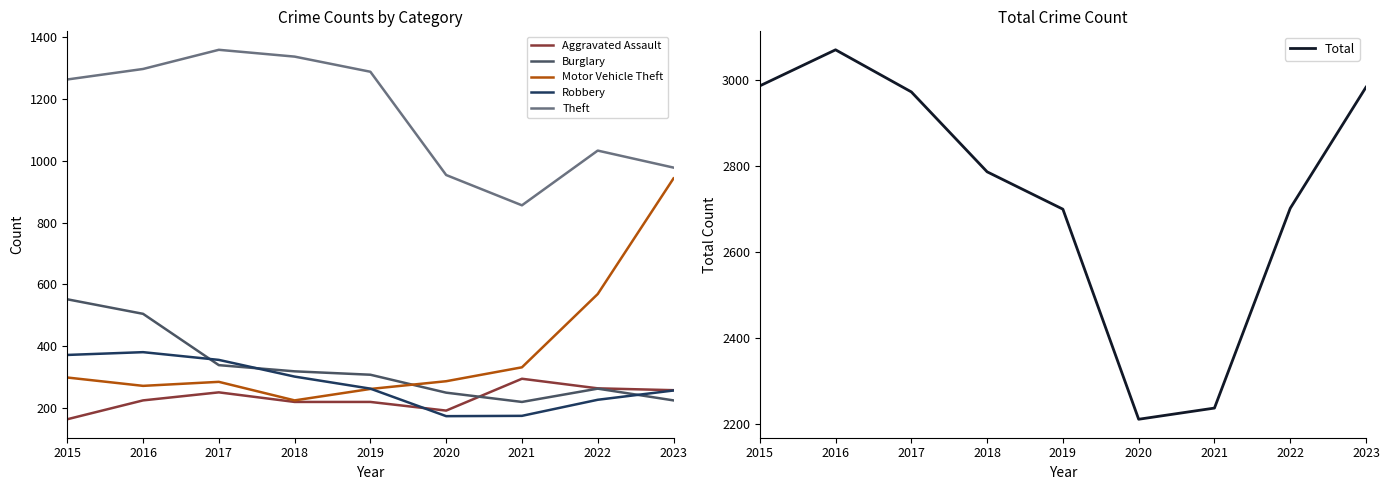

What is the sum of the Motor Vehicle Theft values at 2018 and 2019?

487